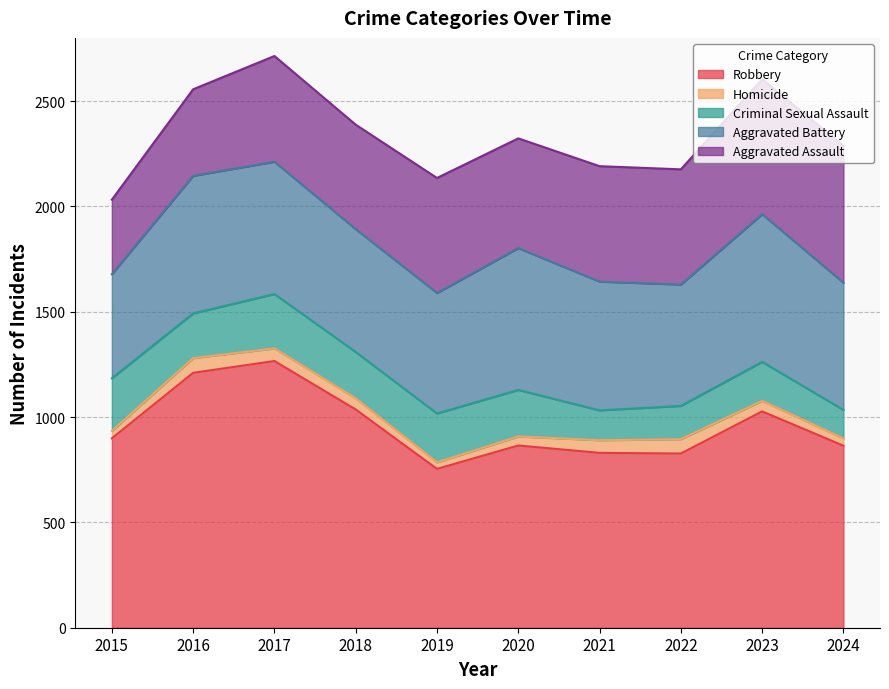

What is the maximum value for Robbery?

1266